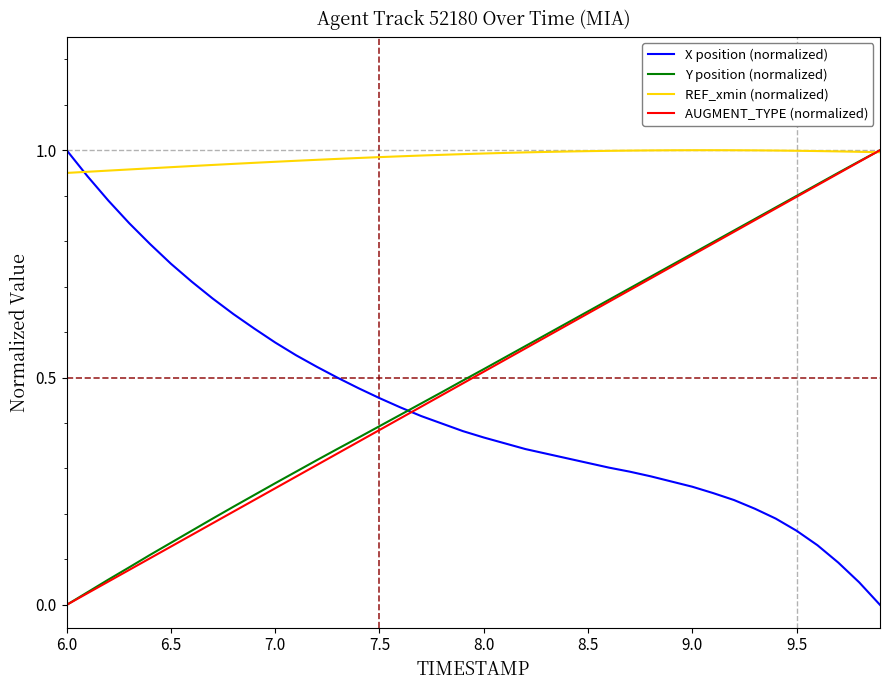

Which series has the largest total across all categories?

REF_xmin (normalized)